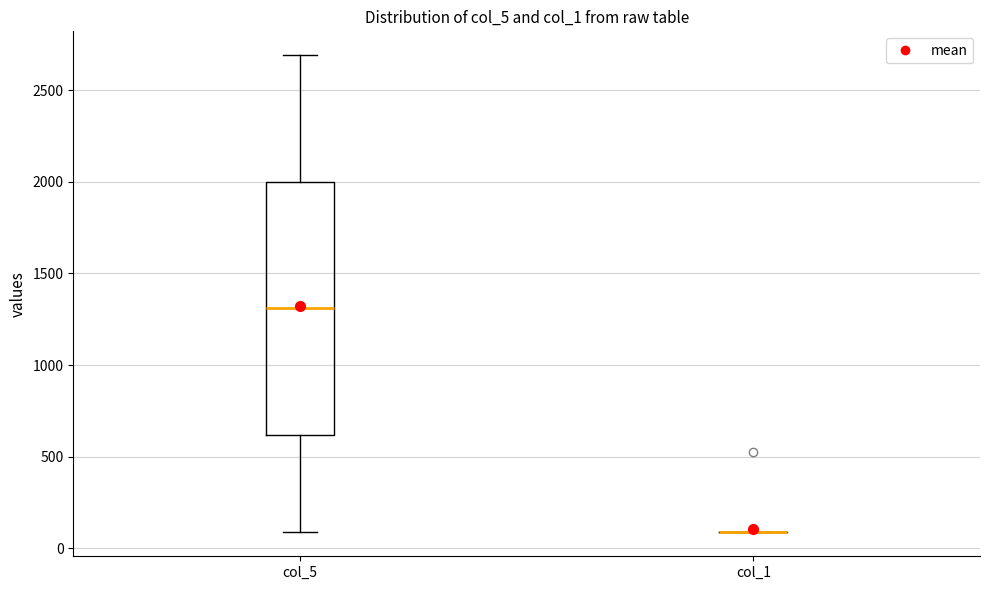

Where is the lower edge of the box for col_5 on the y-axis? The values are not printed on the chart, so give them approximately, as read against the axis.

600